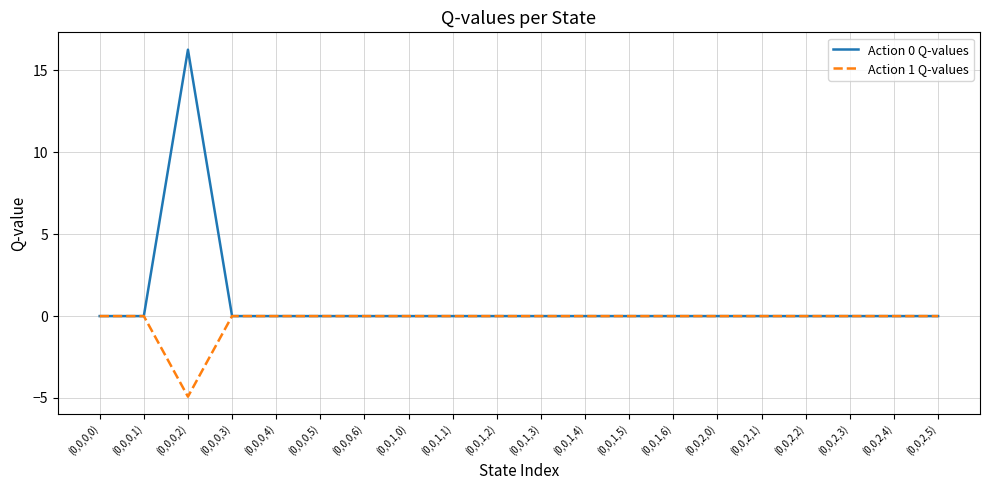

Which series has the largest total across all categories?

Action 0 Q-values